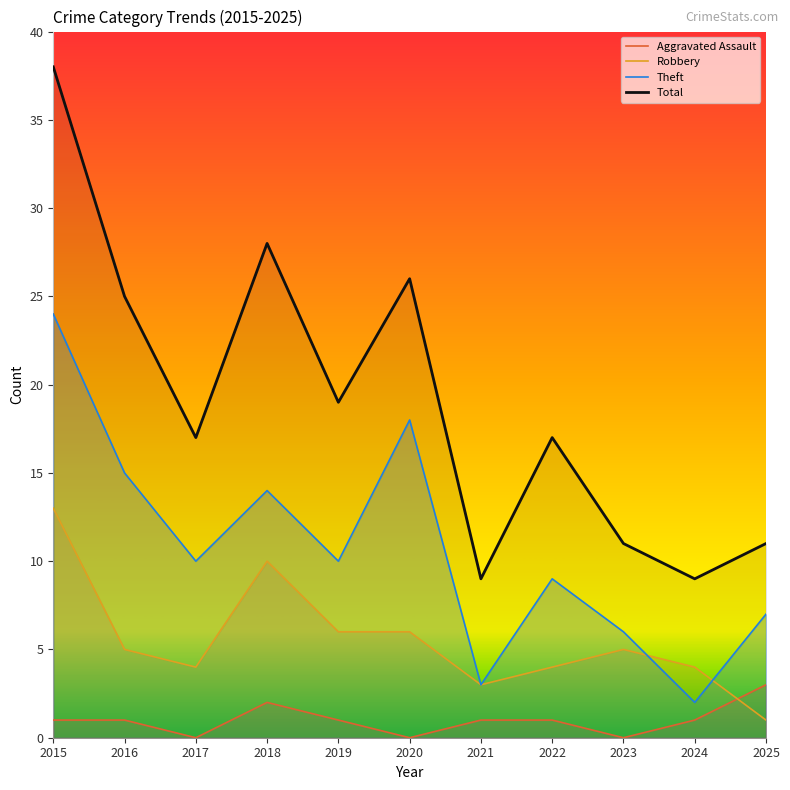

Rank the series at 2024 from highest to lowest value.

Total, Robbery, Theft, Aggravated Assault